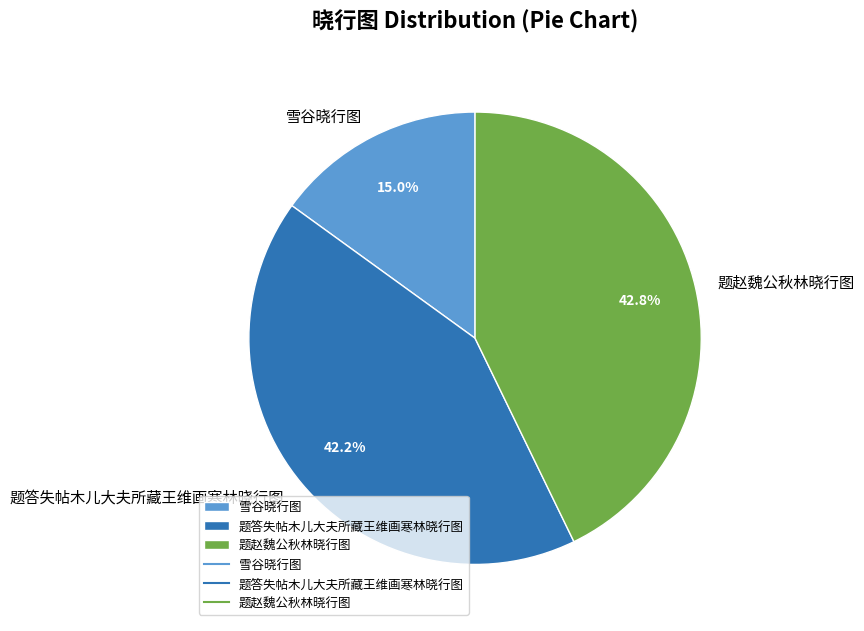

Between 题答失帖木儿大夫所藏王维画寒林晓行图 and 雪谷晓行图, which is larger?

题答失帖木儿大夫所藏王维画寒林晓行图